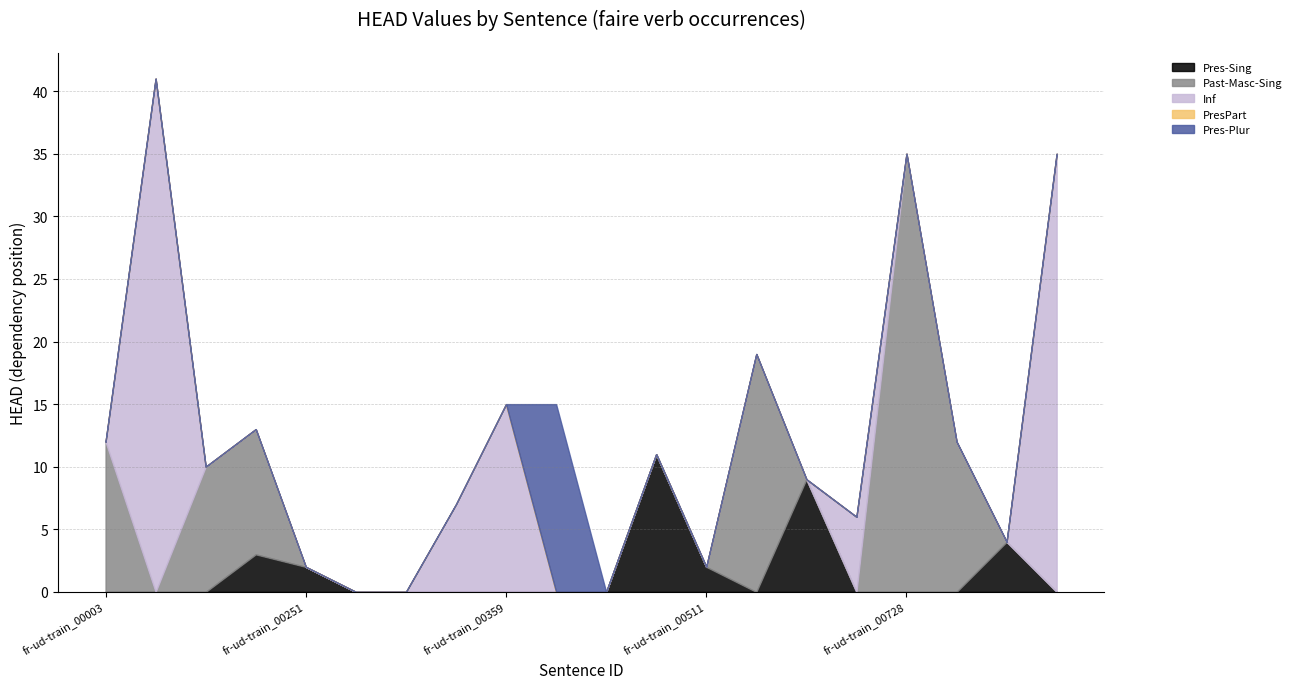

Does the chart display data point markers on the line(s)?

No